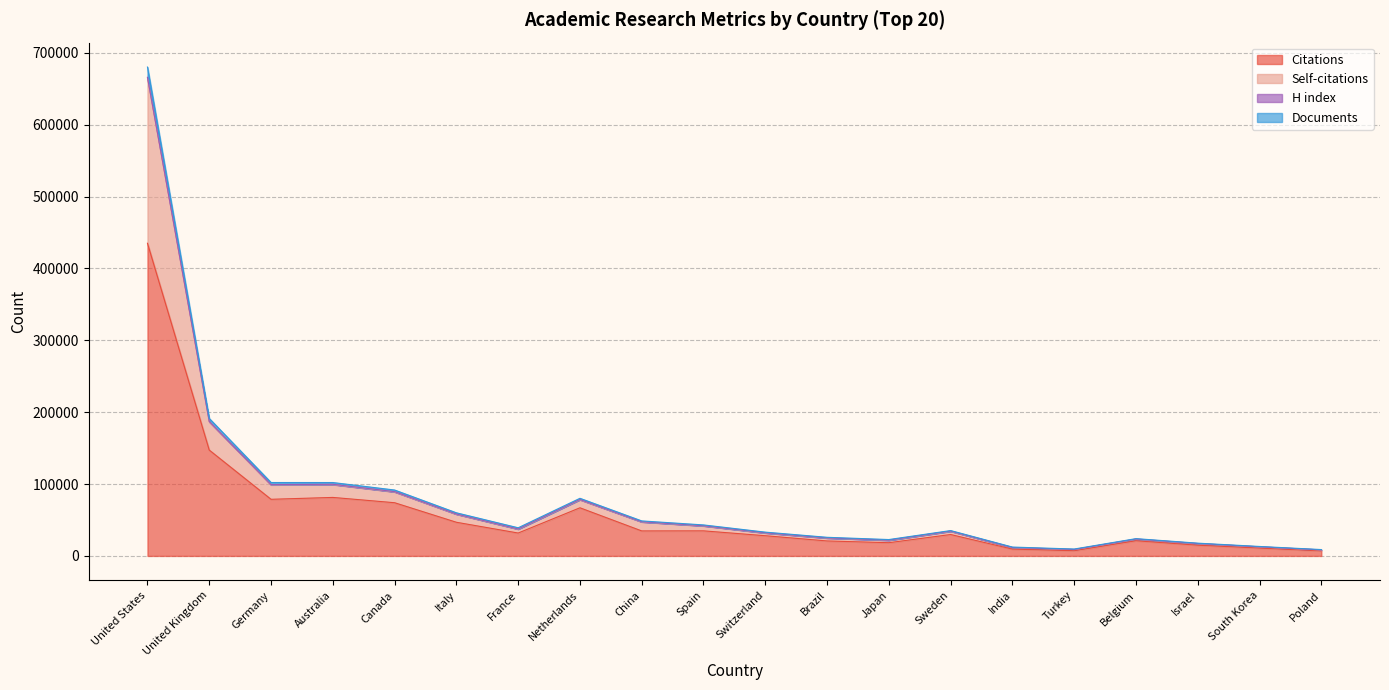

At which category does Citations reach its first local peak?

Australia